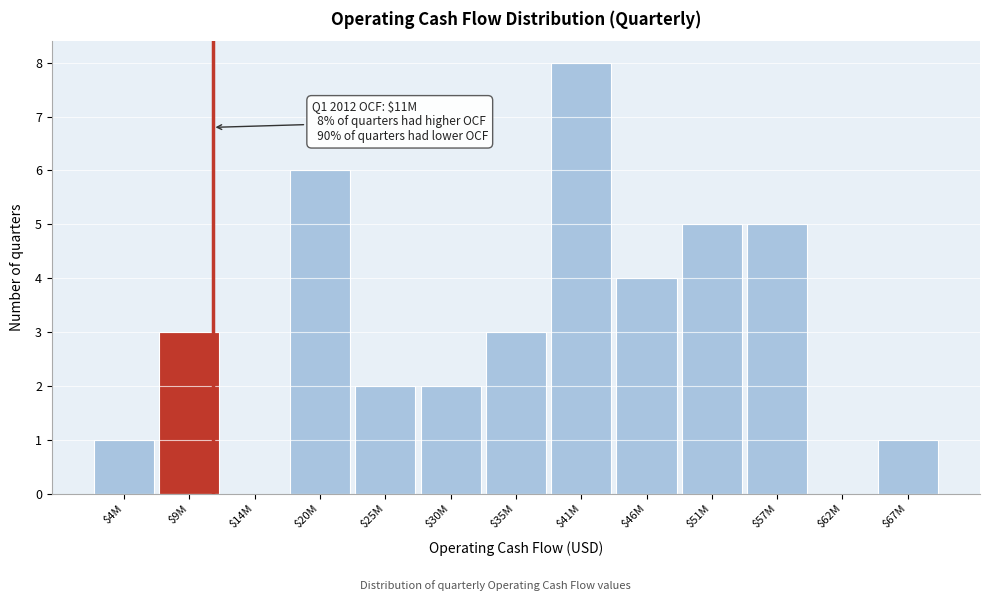

What is the approximate value at $20M?

6